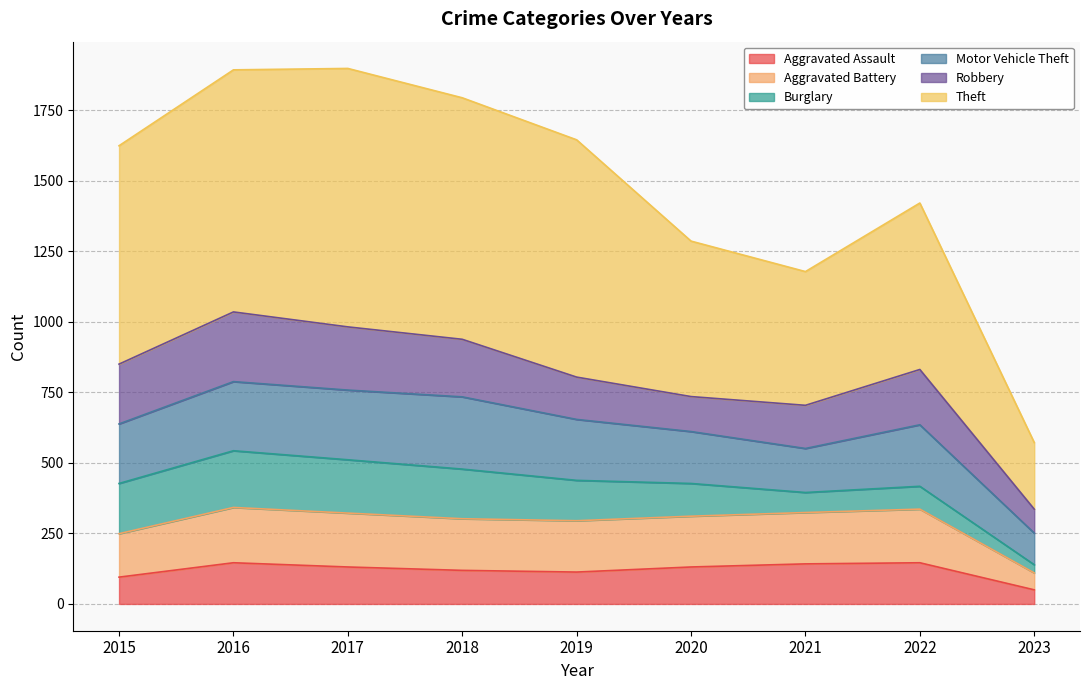

What is the total value across all series at 2022?

1421